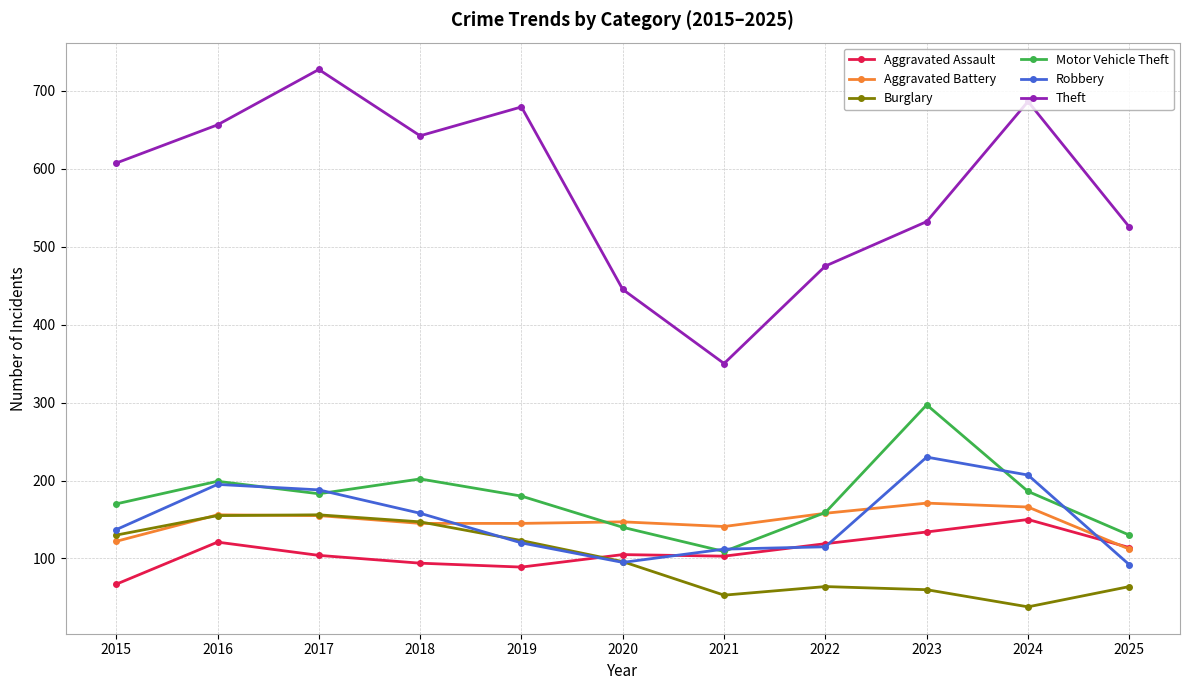

True or false: Aggravated Battery has more than 0 points higher than both neighbors.

True